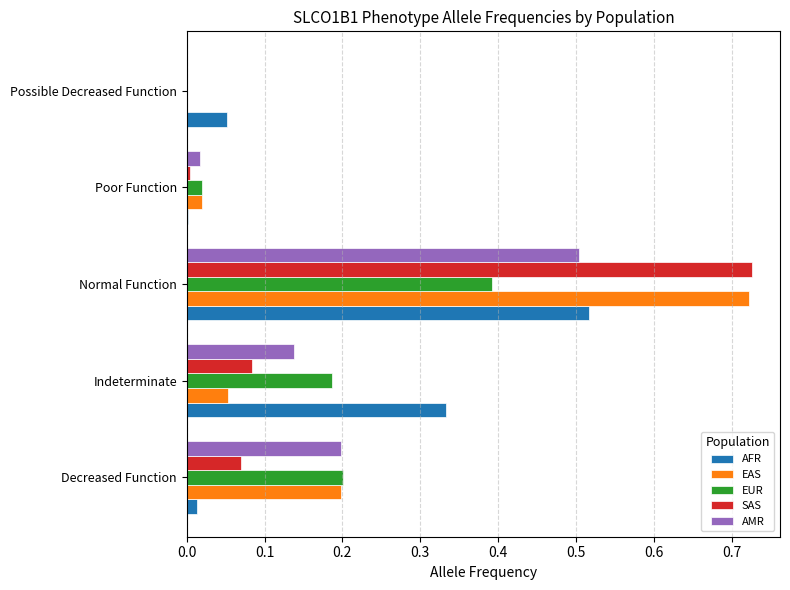

True or false: AFR has a value of 0.0 at Poor Function.

True